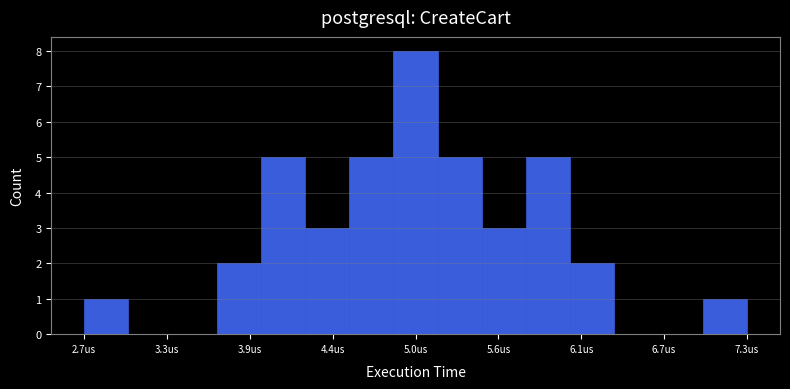

Read against the x-axis, roughly where is the centre of the tallest bar?

5.0